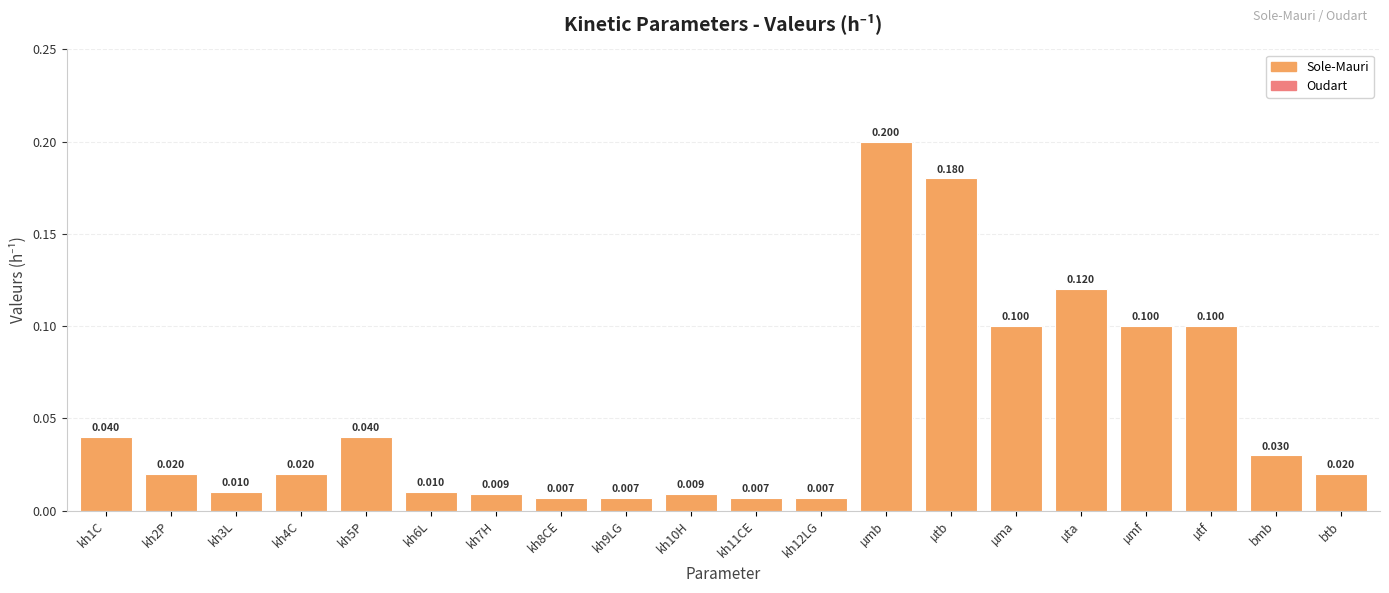

What is the label of the 3rd bar from the right?

µtf